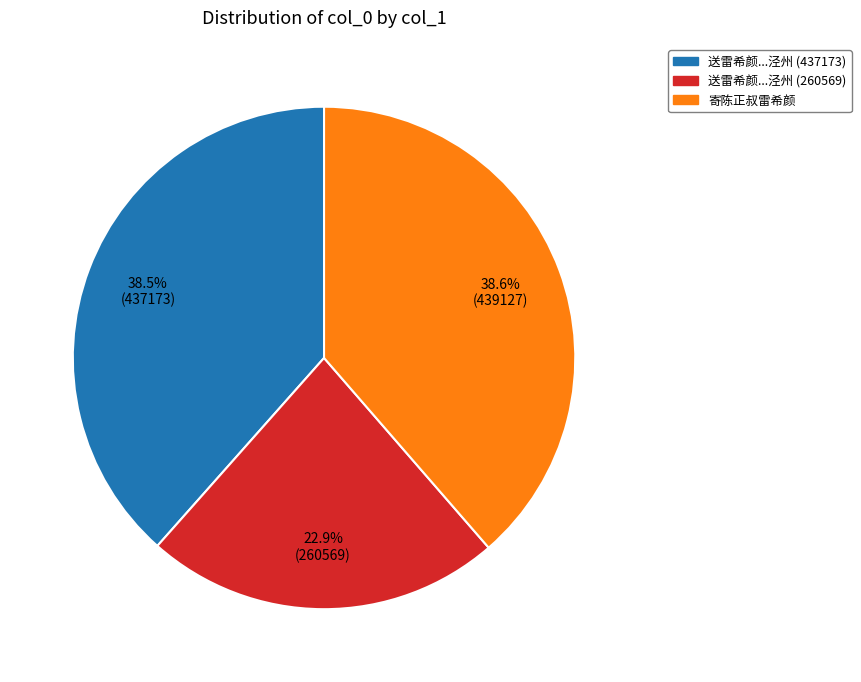

Is there any slice that represents more than half of the pie?

No